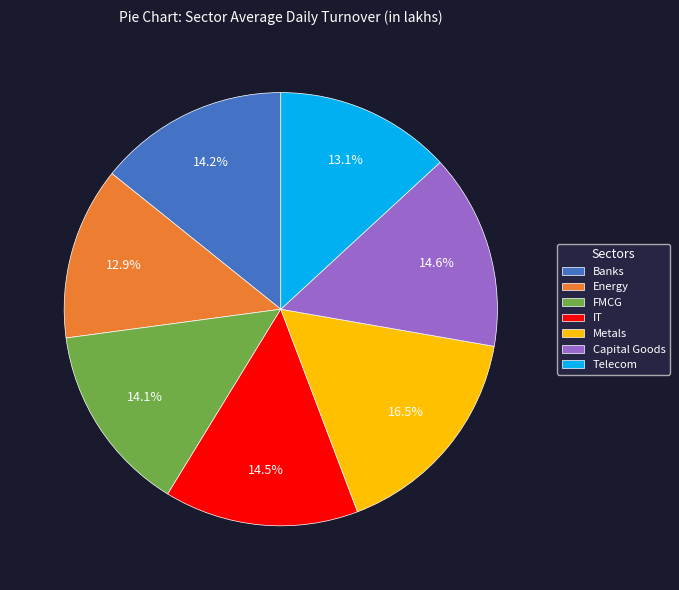

Which category has the biggest portion of the pie?

Metals